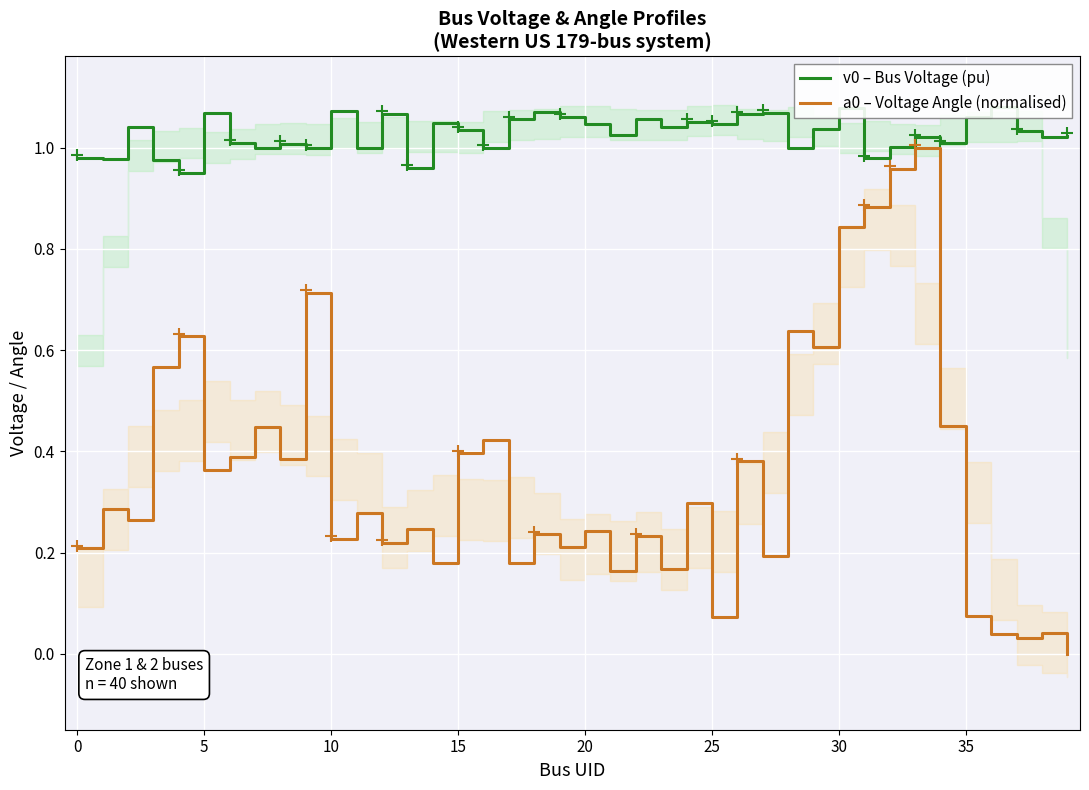

True or false: a0 – Voltage Angle (normalised) has a value of 0.0 at 25.

False